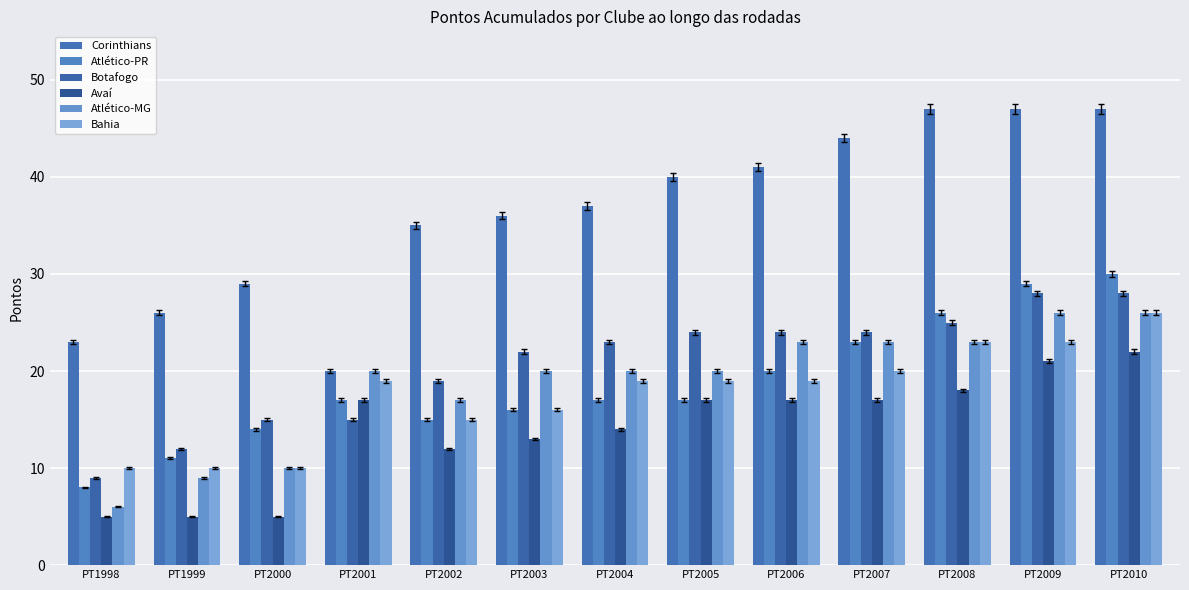

What are all the series names shown in the legend?

Corinthians, Atlético-PR, Botafogo, Avaí, Atlético-MG, Bahia